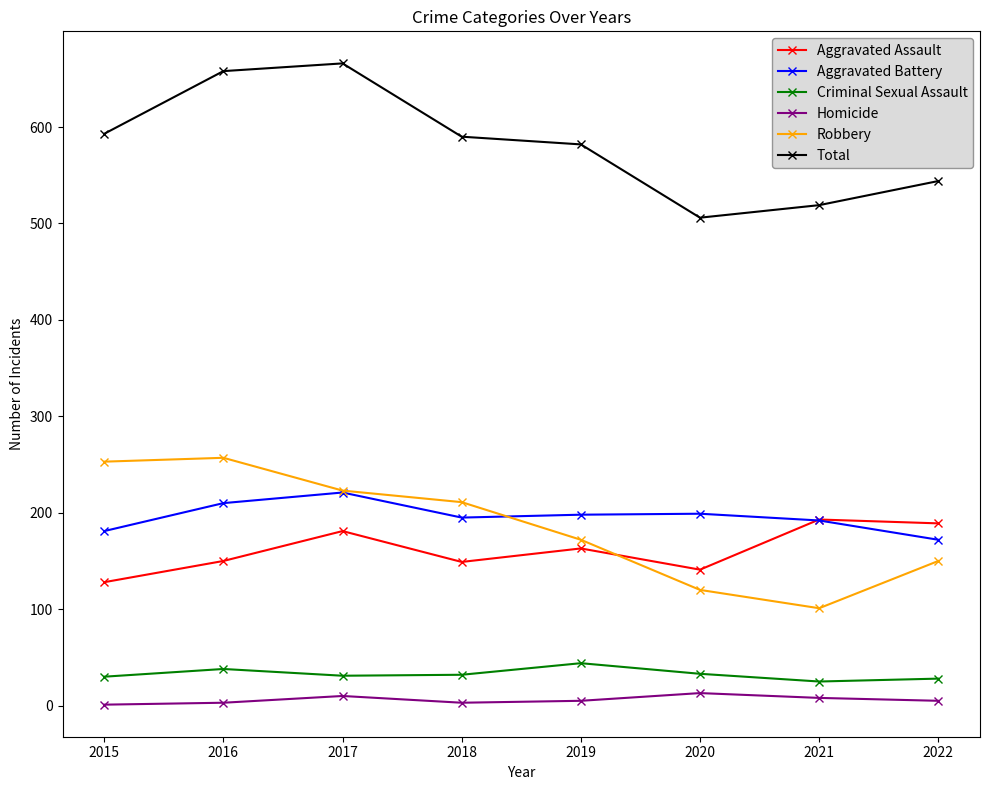

True or false: Aggravated Battery and Homicide intersect in this chart.

False